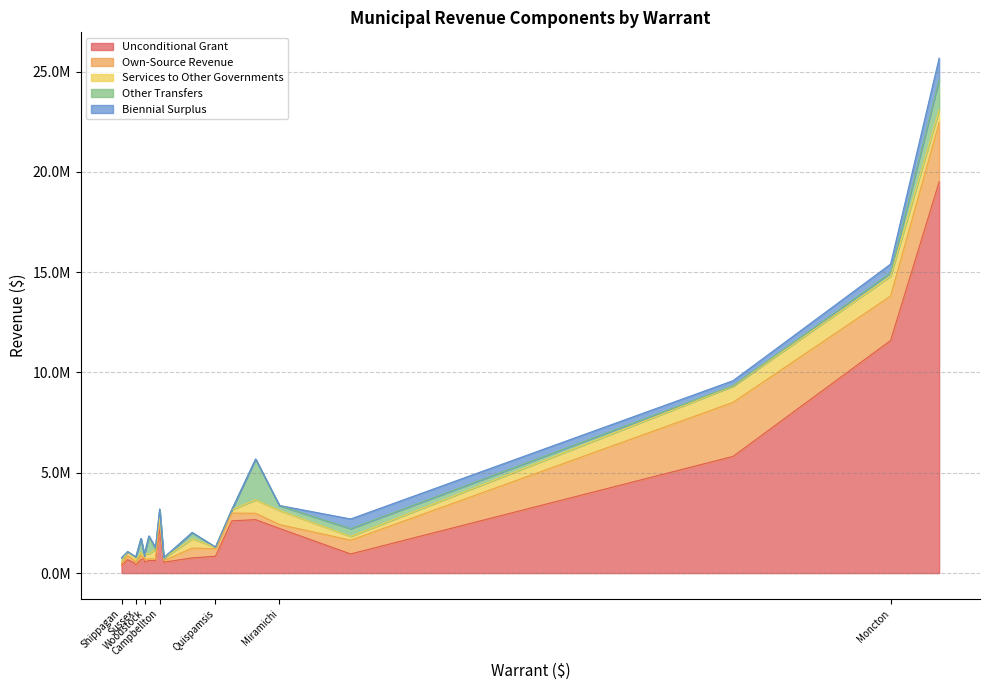

What is the difference between the Other Transfers values at Shippagan and Campbellton?

210705